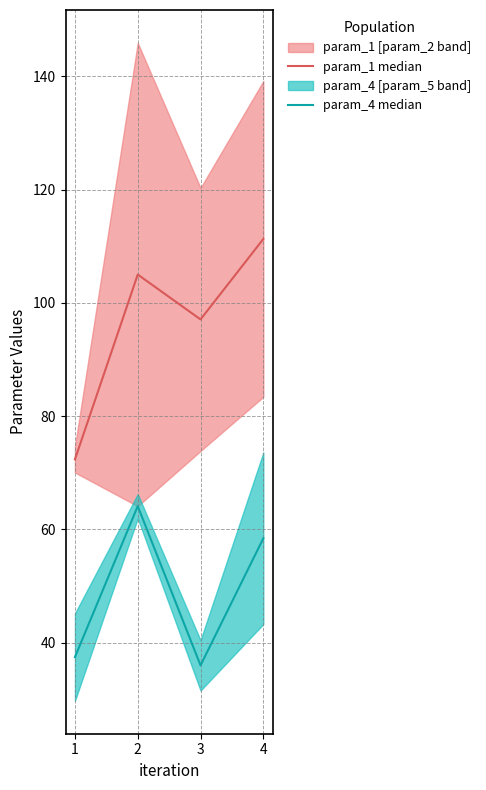

List the series in order of their peak value, highest first.

param_1 median, param_4 median